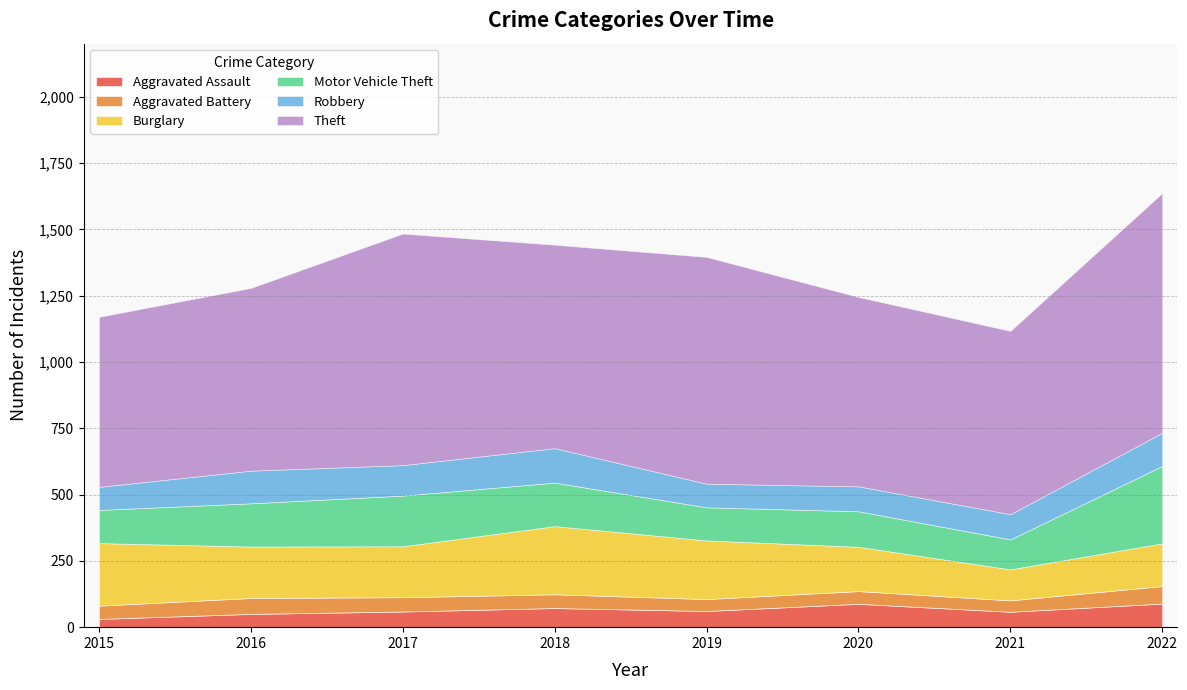

What is the difference between the maximum and minimum values in the Aggravated Assault series?

58